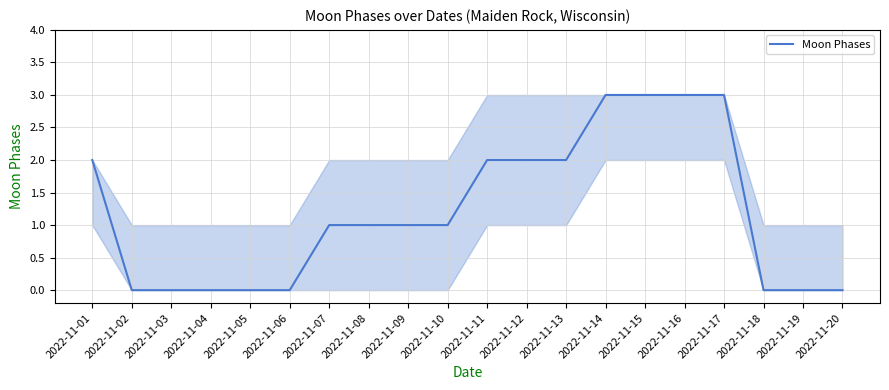

What is the difference between the maximum and minimum values?

3